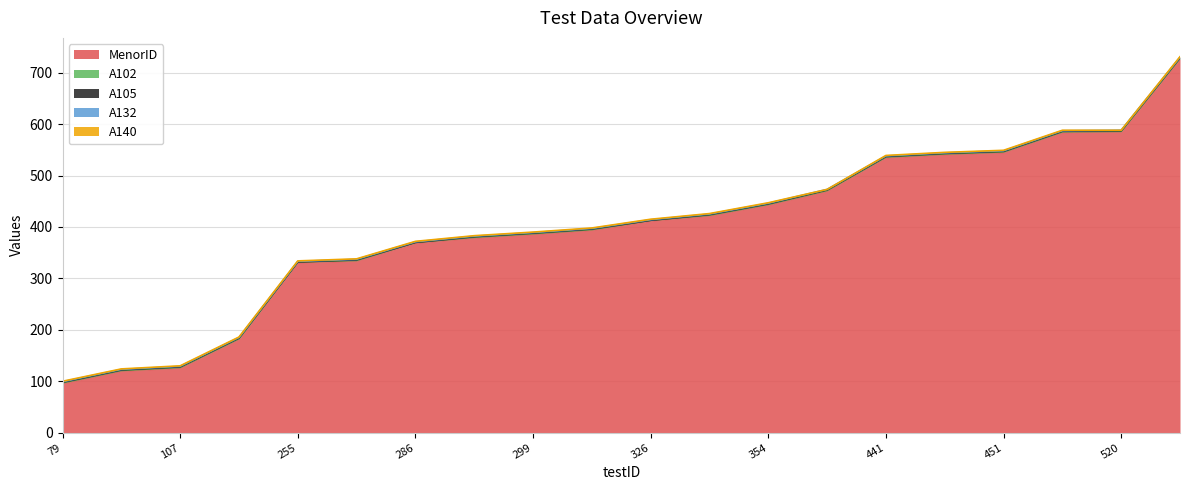

At which label is A132 closest to 1?

79